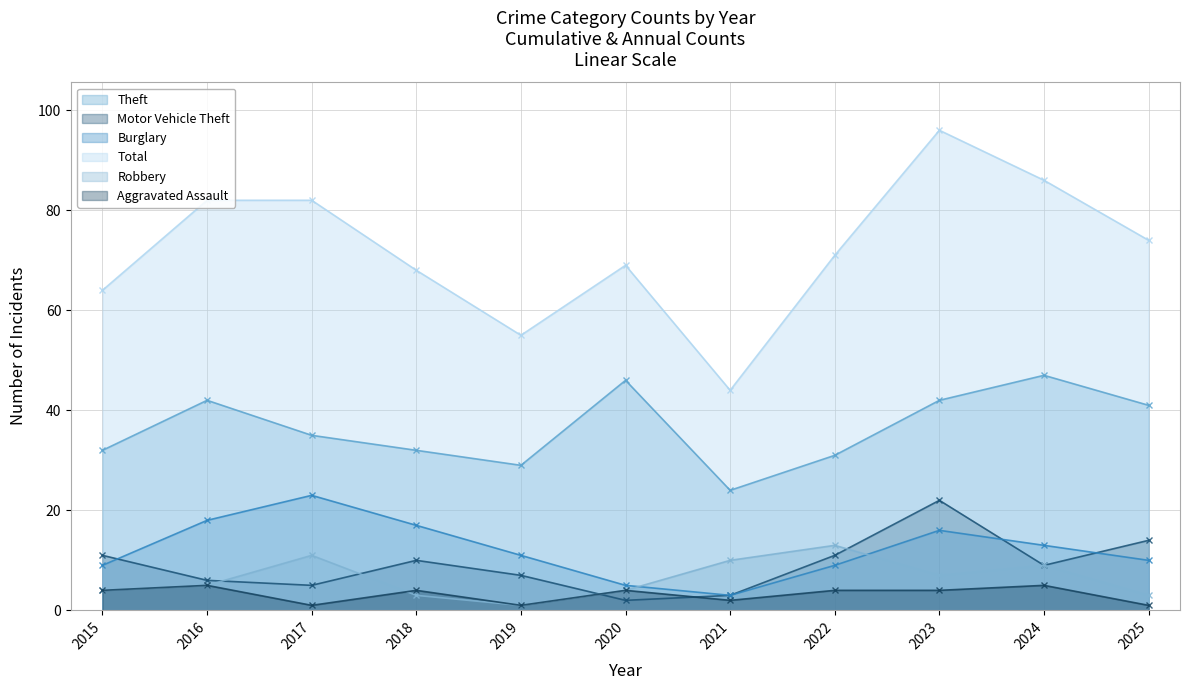

What is the value of the Total point at the 11th from the left?

74